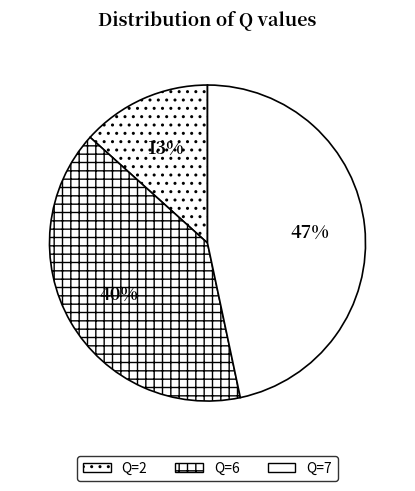

What percentage do Q=7 and Q=6 together represent?

86.7%